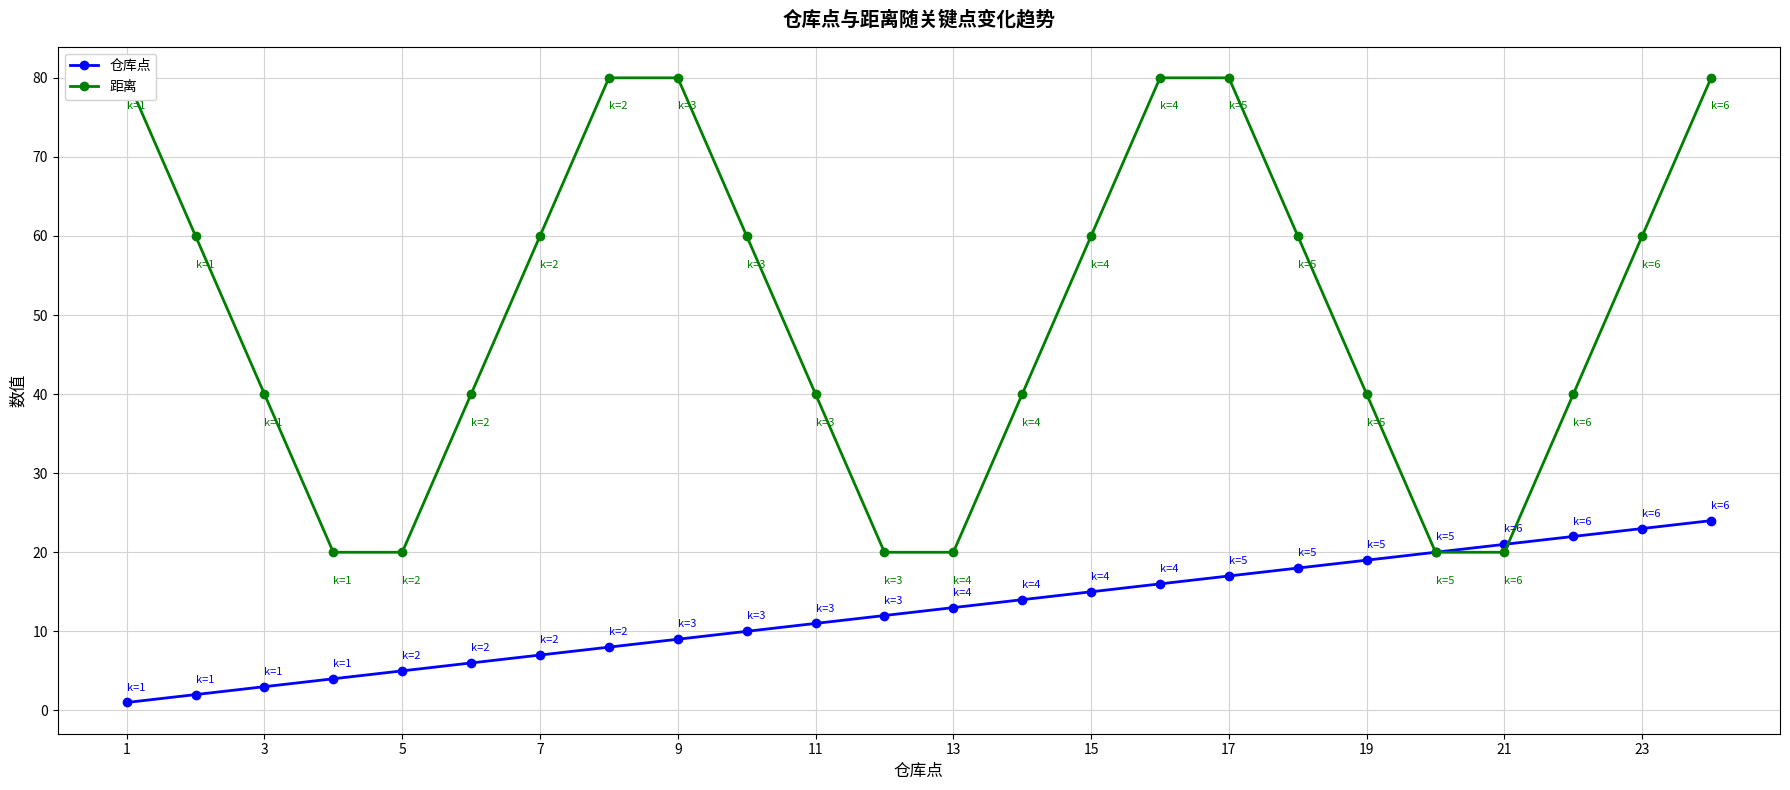

What is the spread (max minus min) of values at 19?

50